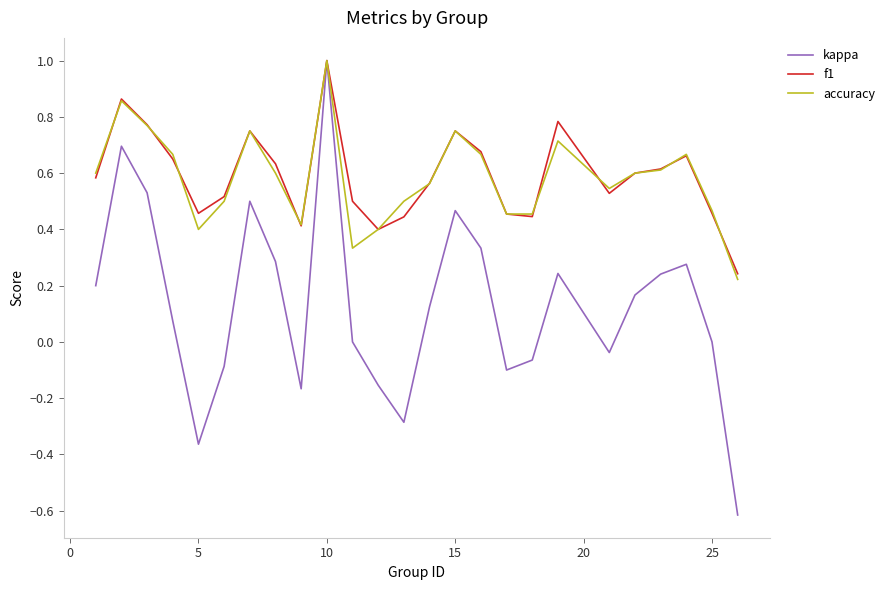

What is the smallest value displayed?

-0.6